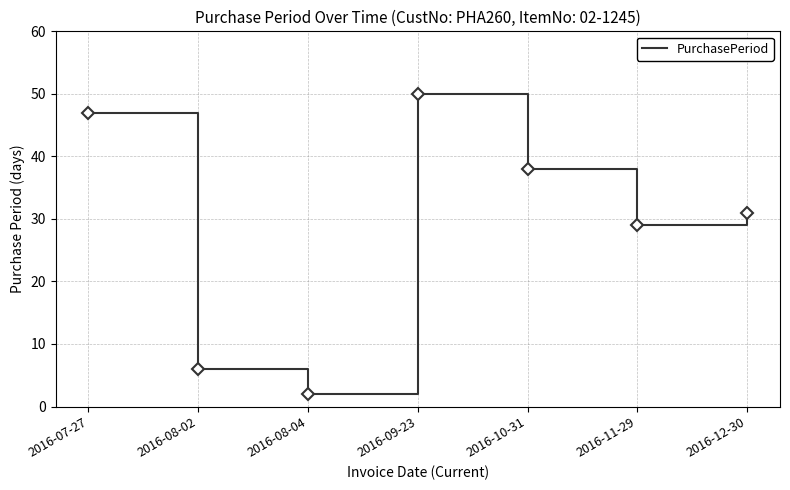

True or false: the data shows 23 at 2016-10-31.

False